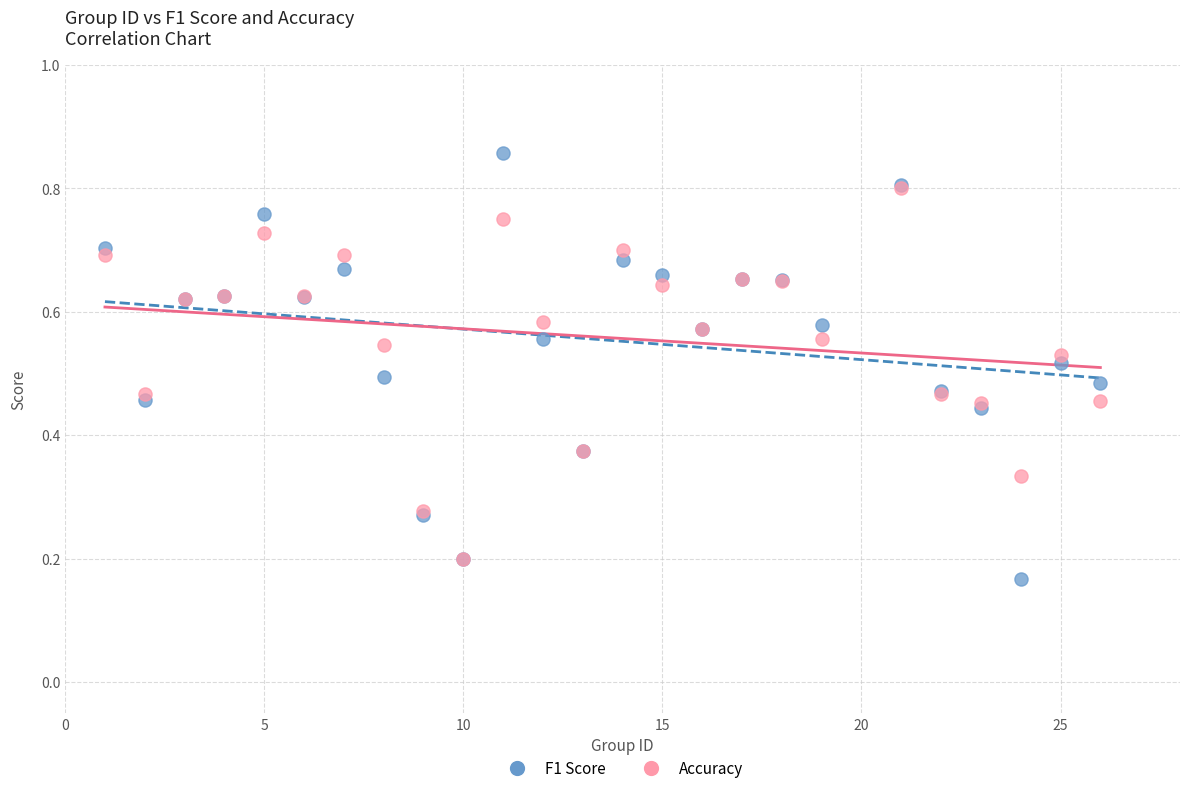

What are all the series names shown in the legend?

F1 Score, Accuracy